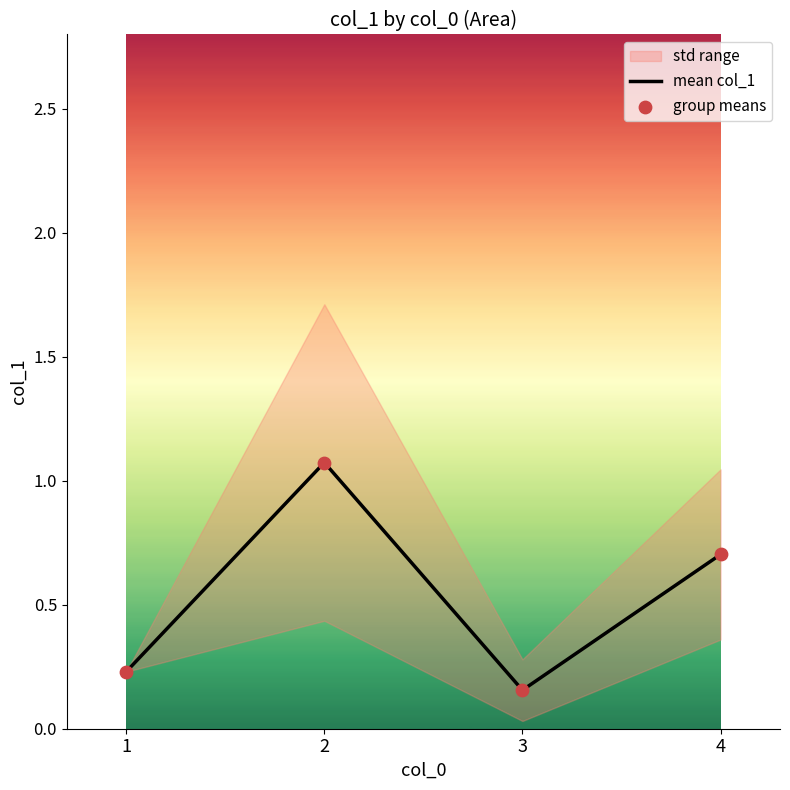

Where is mean col_1 nearest to the value 0?

3